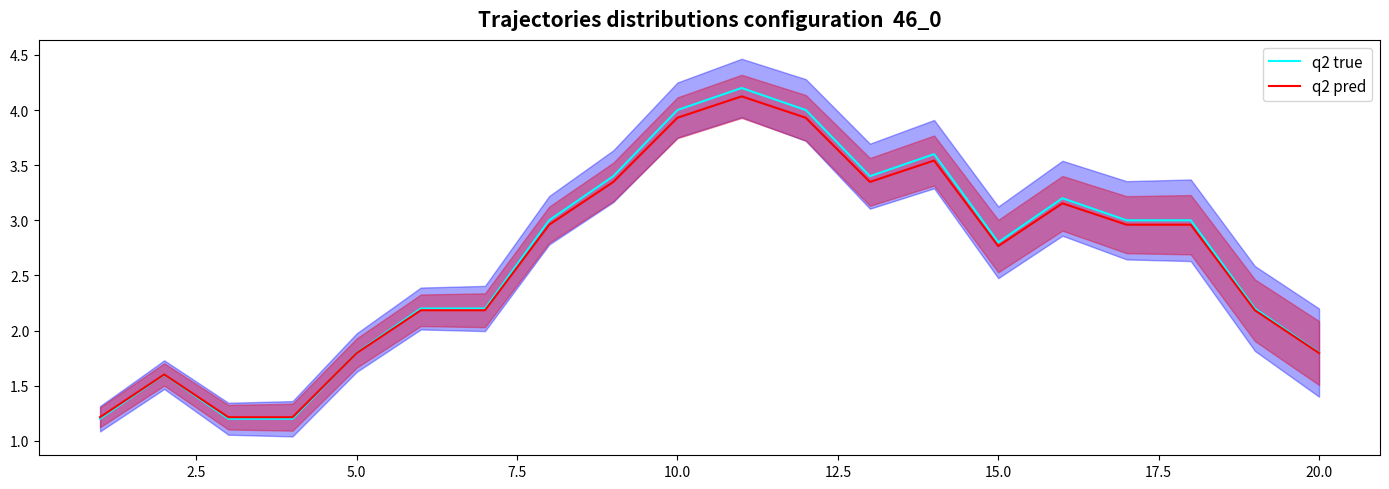

What is the difference between the maximum and minimum values in the q2 true series?

3.0